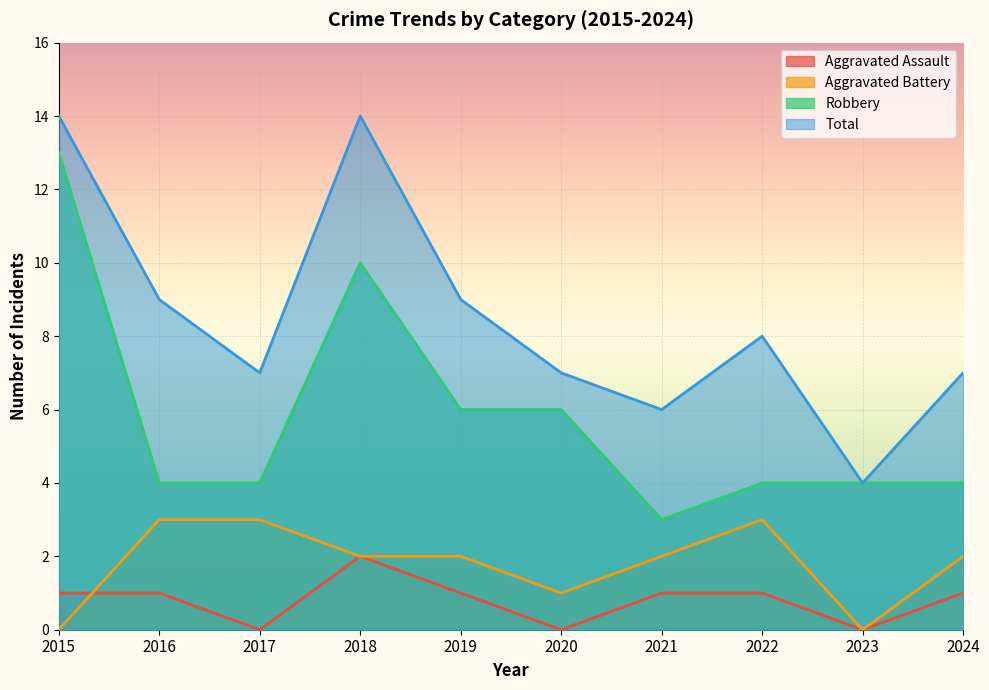

At which label does Aggravated Assault reach its minimum?

2017